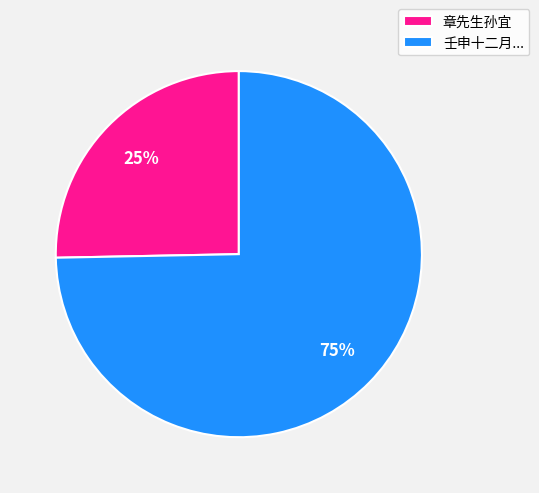

To the nearest percent, what is the average slice percentage?

50%